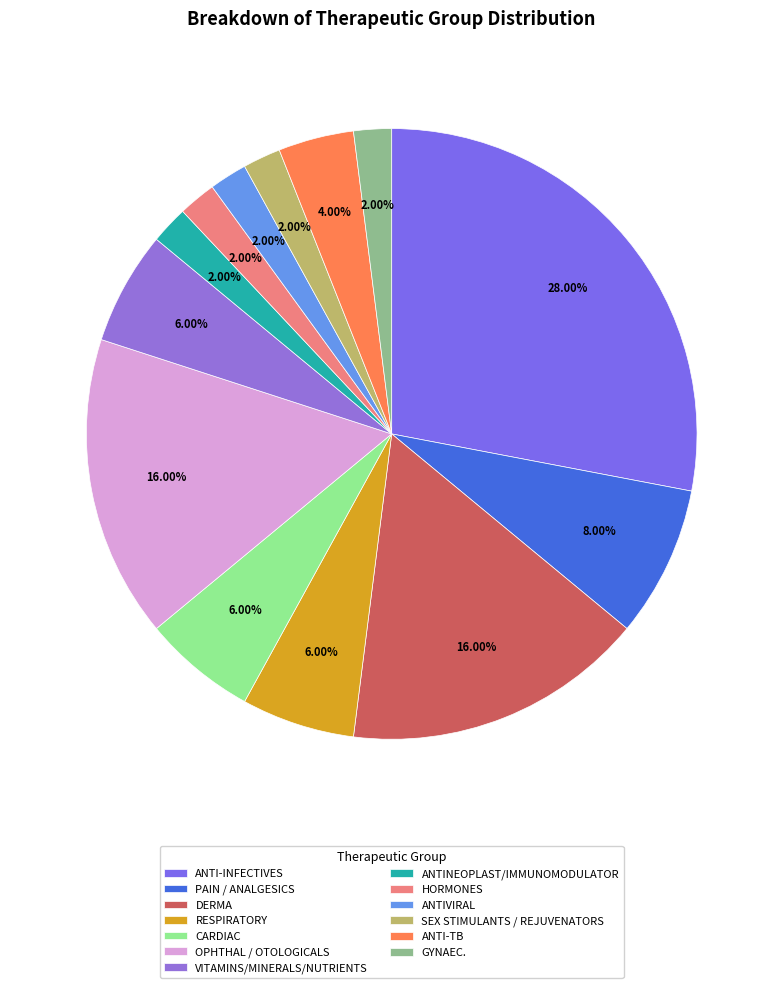

Which slice is the smallest?

ANTINEOPLAST/IMMUNOMODULATOR